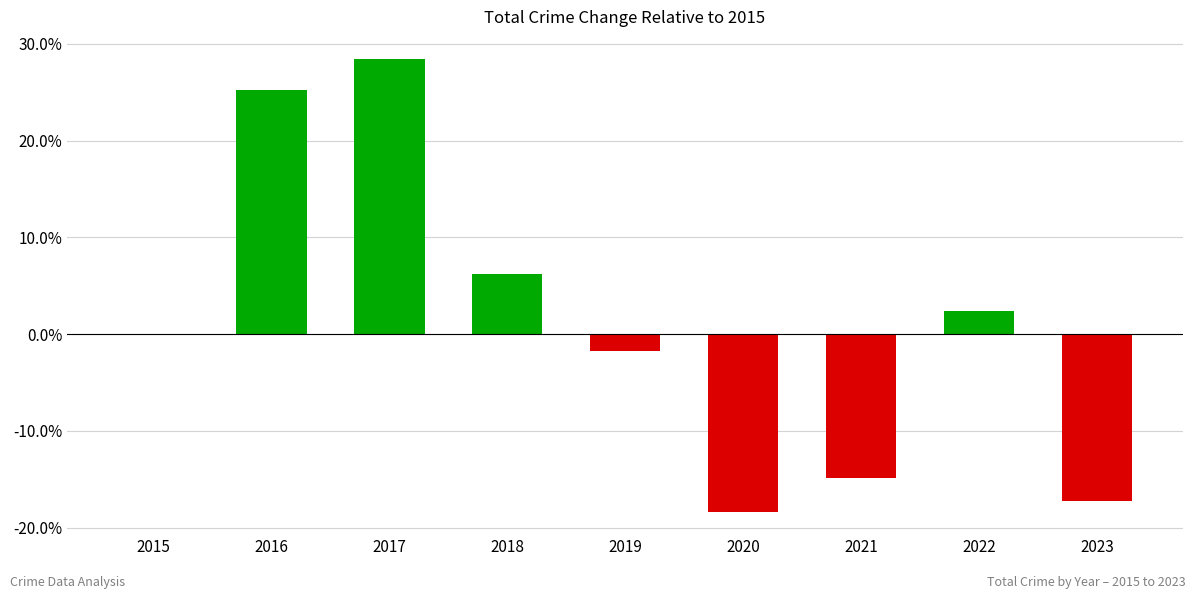

What is the change in value from 2015 to 2019?

-1.7